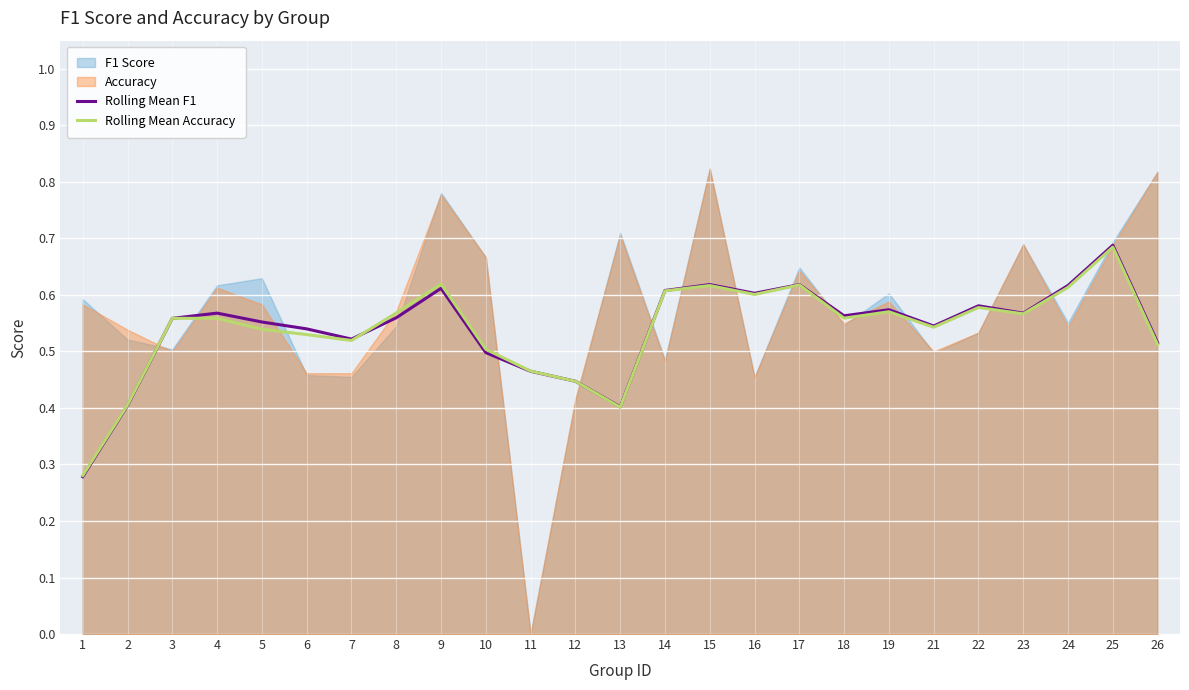

What value does the Rolling Mean F1 series have at 10?

0.5